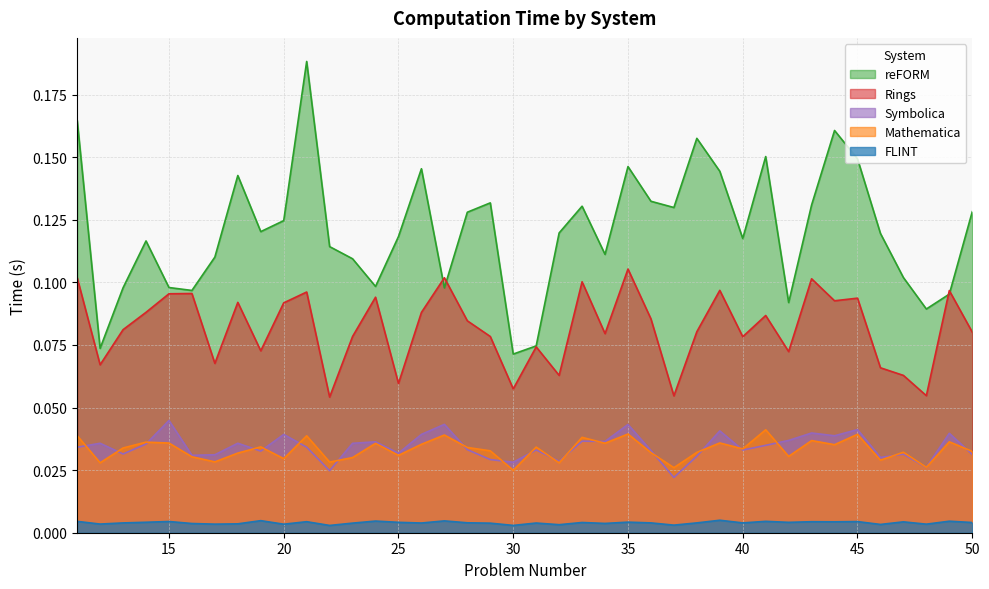

What is the total value across all series at 11?

0.3